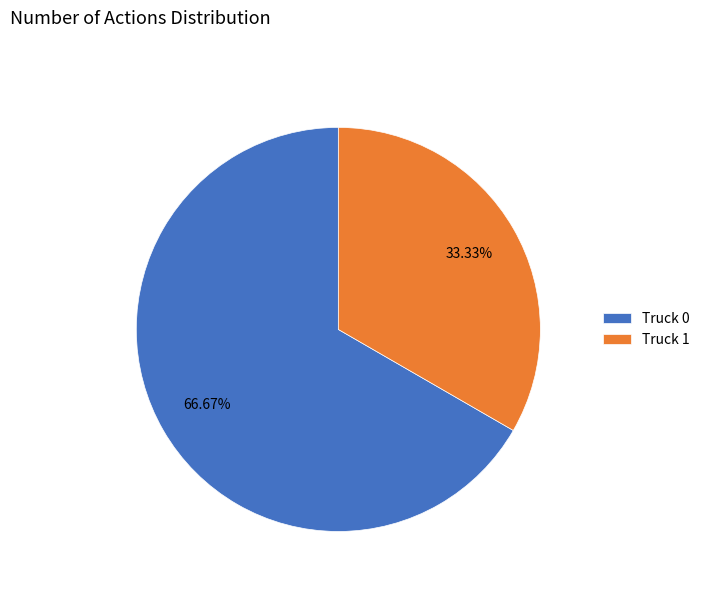

What is the smallest slice in the pie chart?

Truck 1